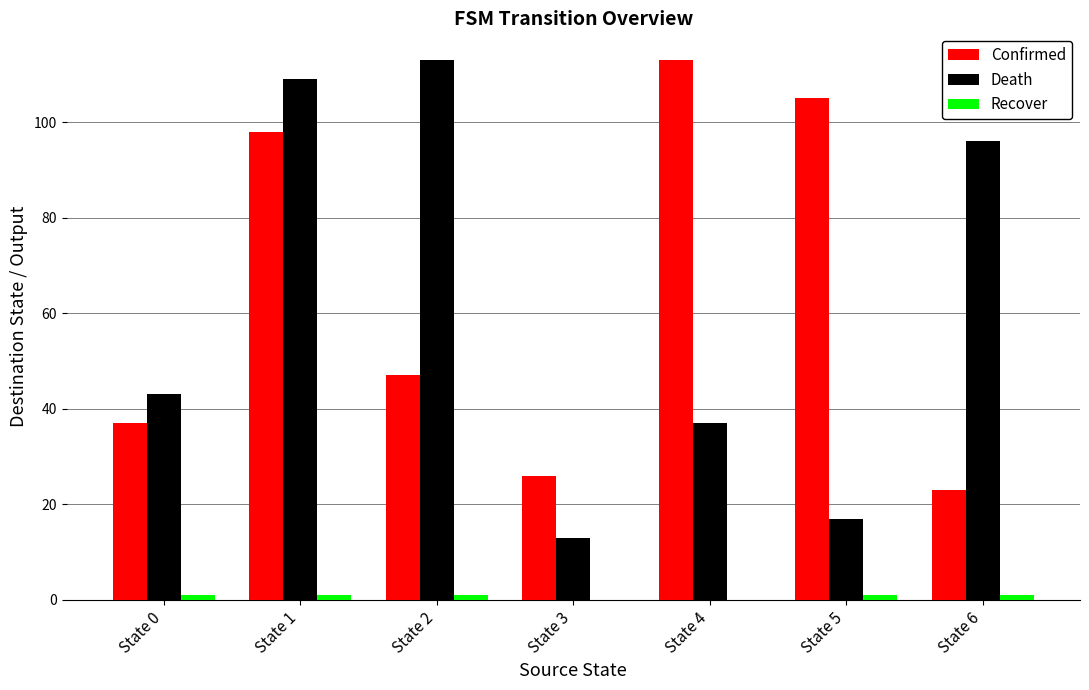

At which category is the sum across all series the highest?

State 1